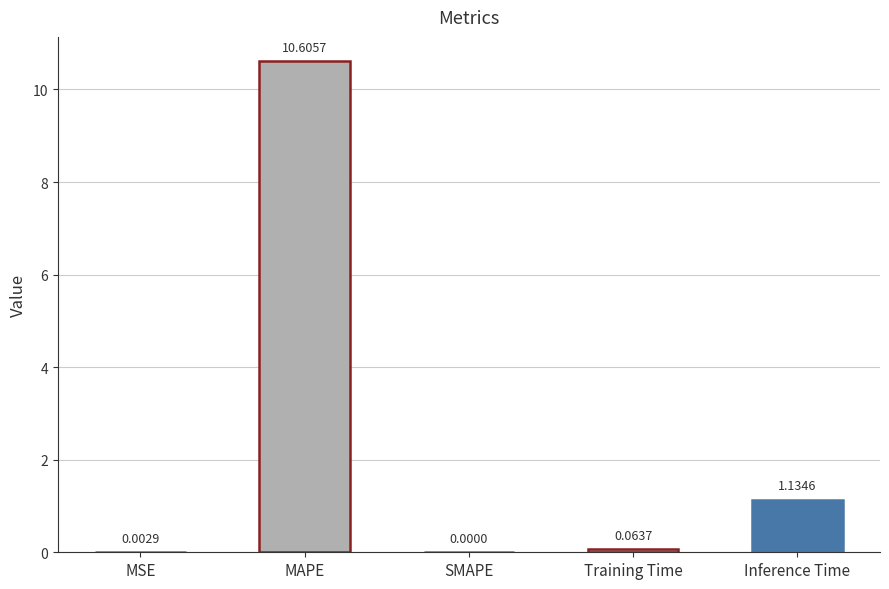

The value at MAPE is 10.6. True or false?

True